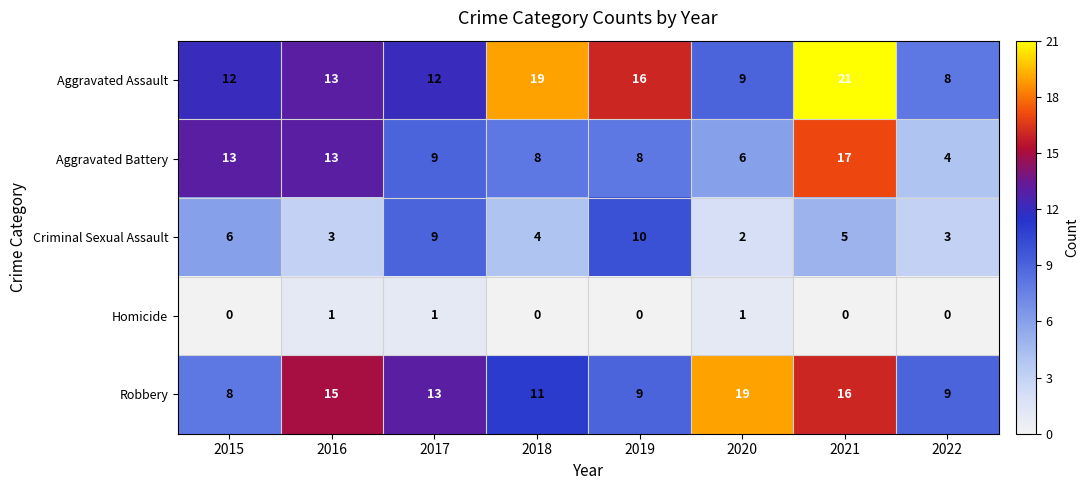

Count the Homicide values in the range 0 to 1.

8